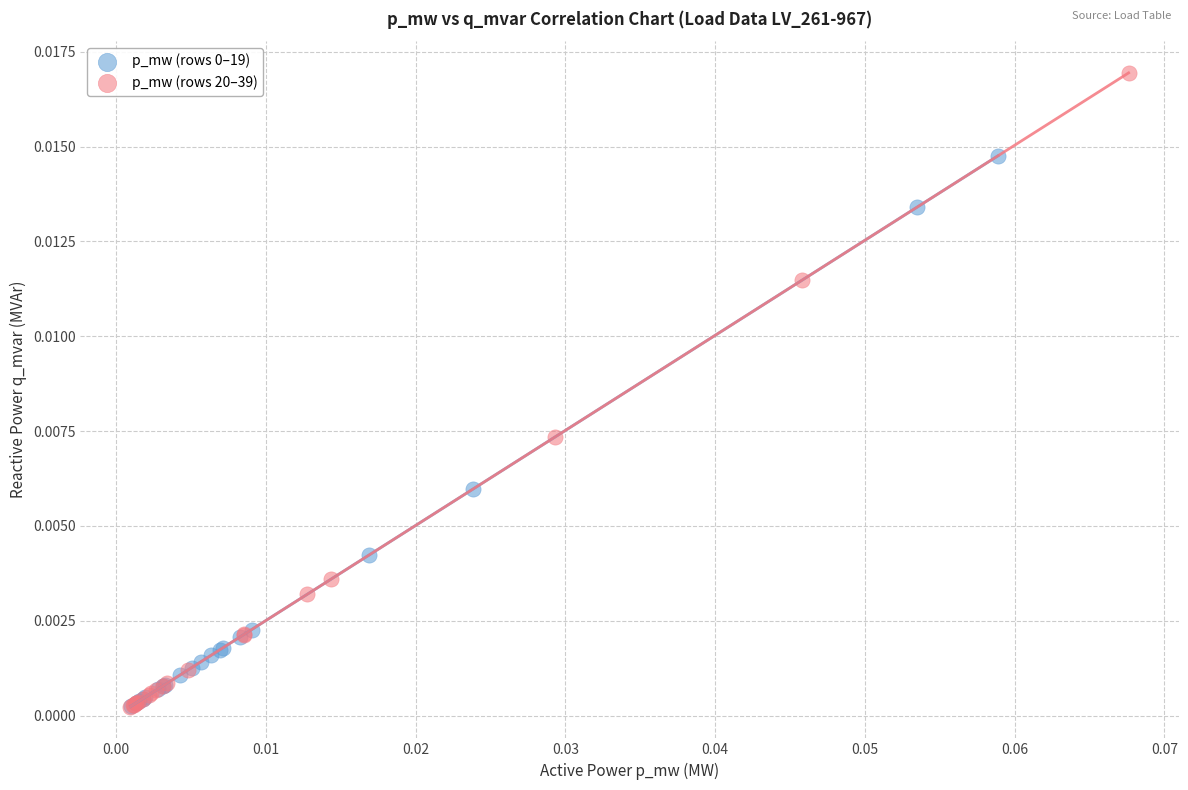

Which series contains the highest Y value?

p_mw (rows 20–39)